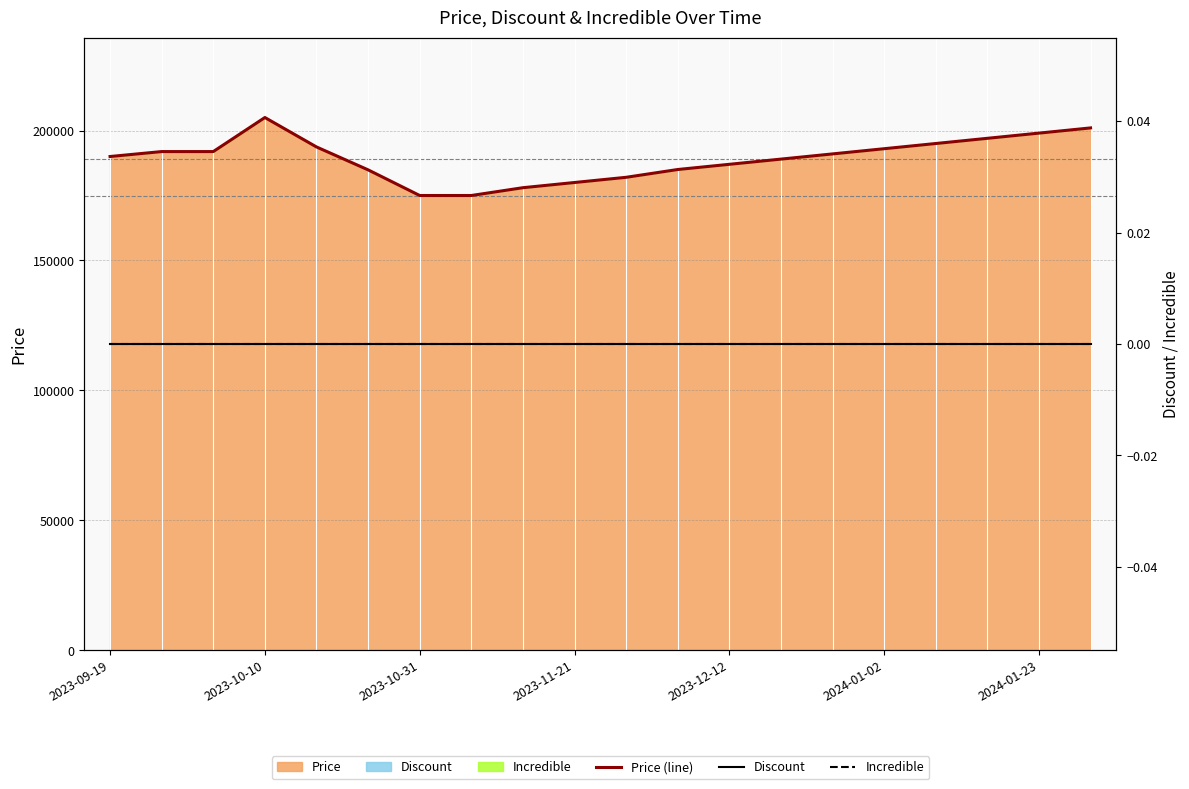

True or false: Price (line) and Discount intersect in this chart.

False